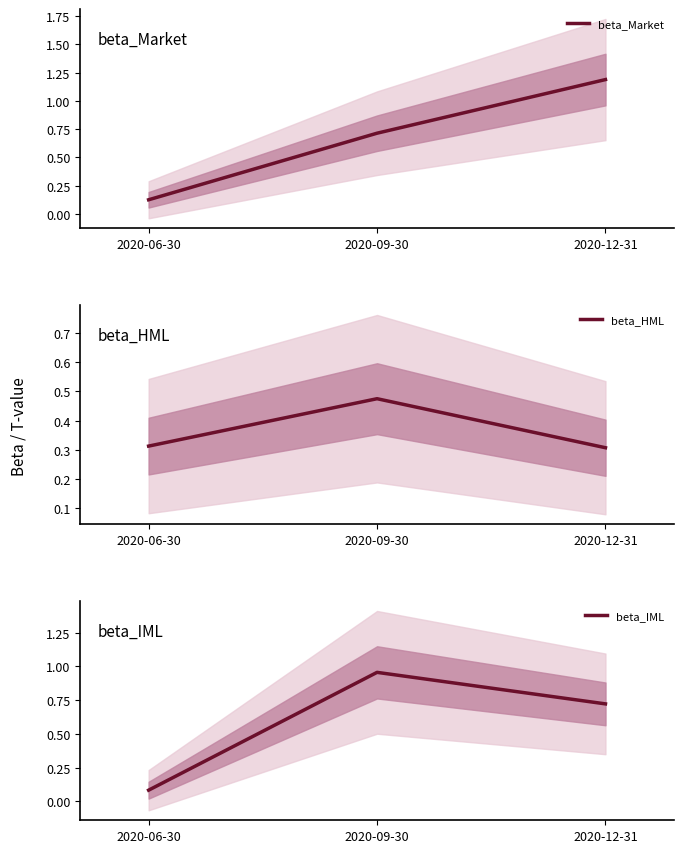

What is the spread (max minus min) of values at 2020-09-30?

0.5